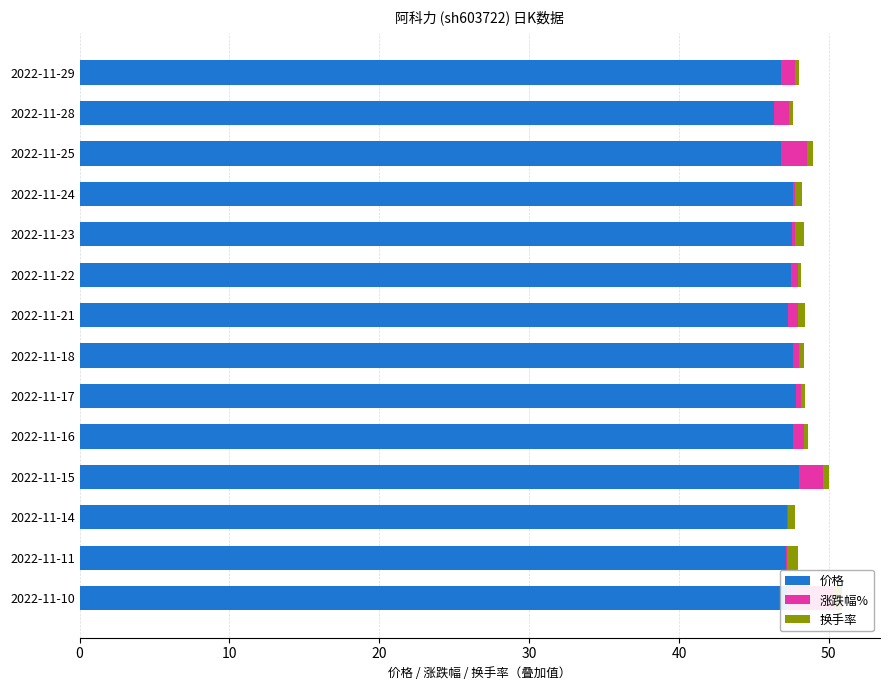

Does the chart contain any negative values?

No